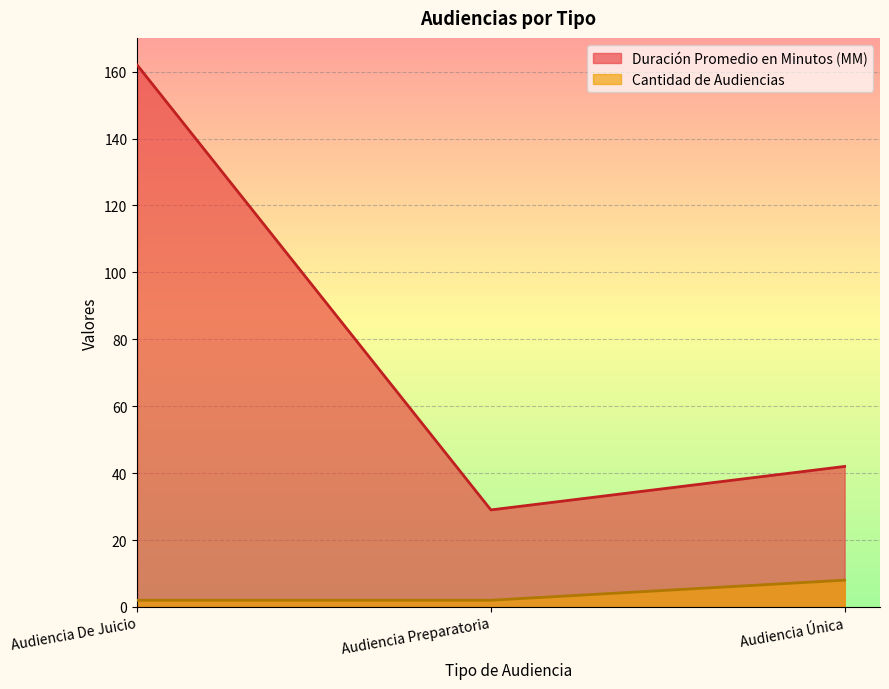

The Duración Promedio en Minutos (MM) series shows 162 at Audiencia De Juicio. True or false?

True